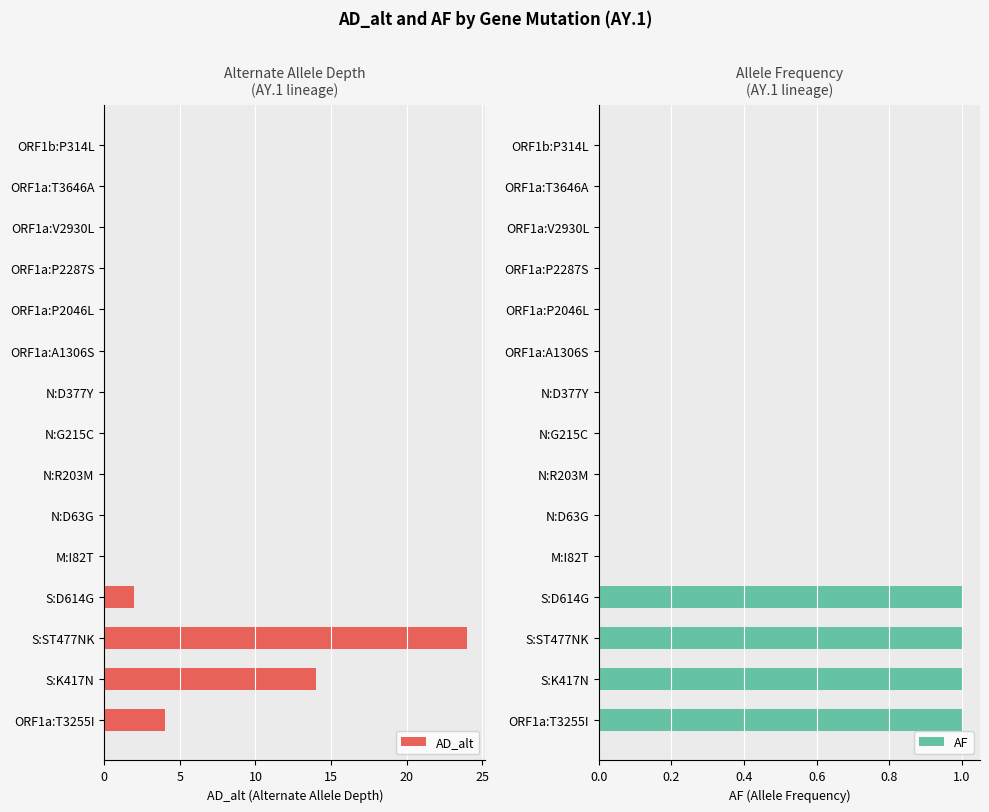

What is the greatest value displayed?

24